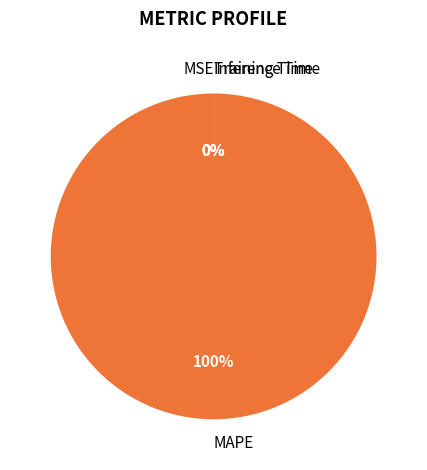

To the nearest percent, what is the difference between the largest and smallest slice percentages?

100%